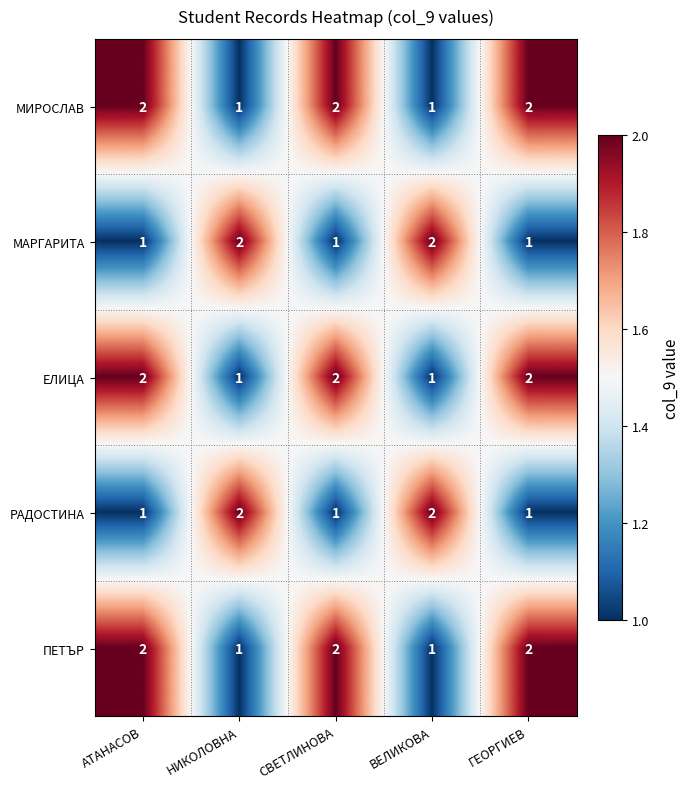

At how many categories does at least one series exceed 1?

5